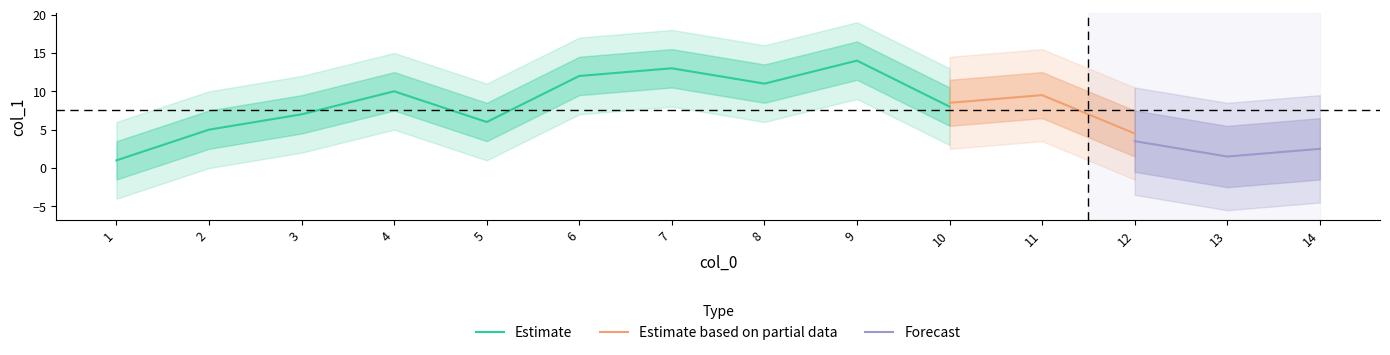

The value of Estimate at 9 is 14. True or false?

True